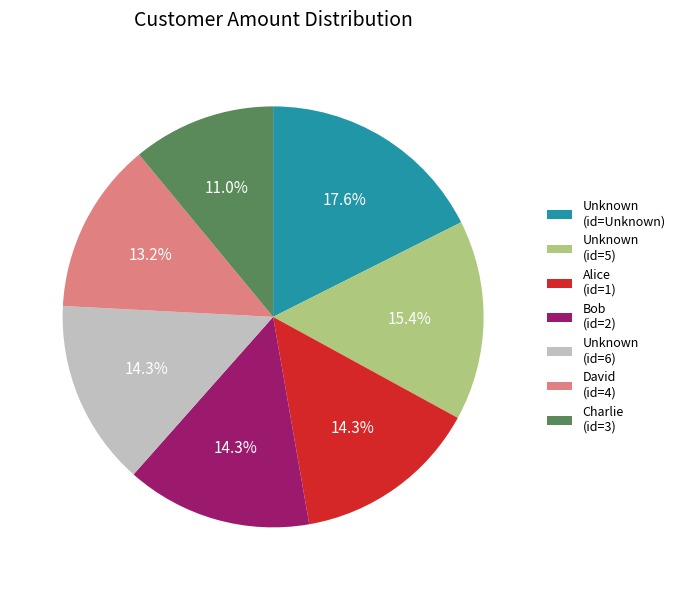

How many segments does this pie chart have?

7